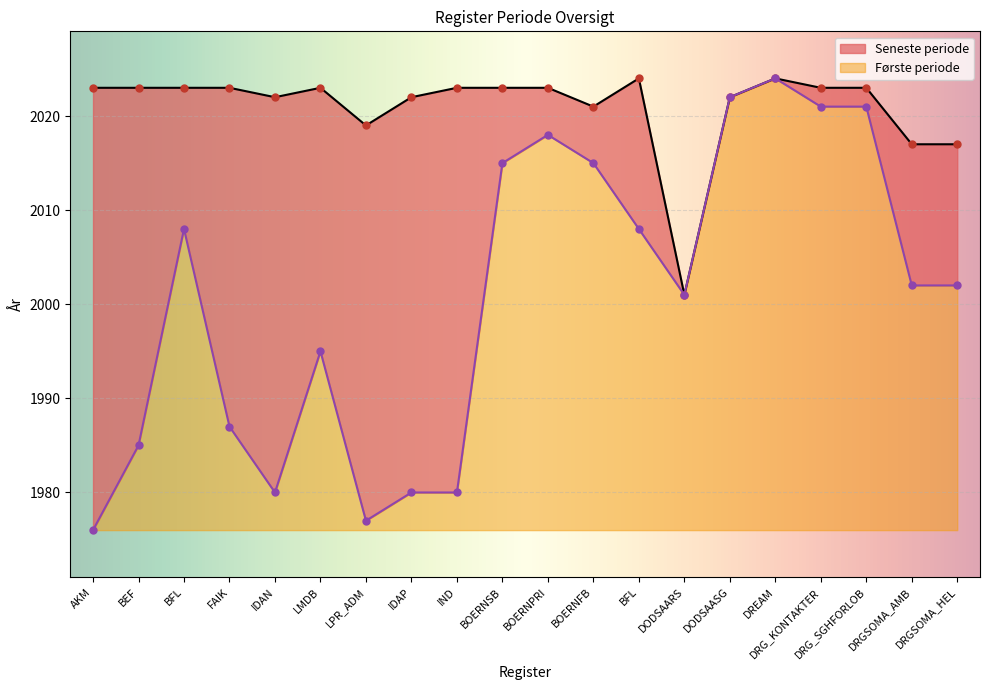

At which category is the sum across all series the highest?

DREAM